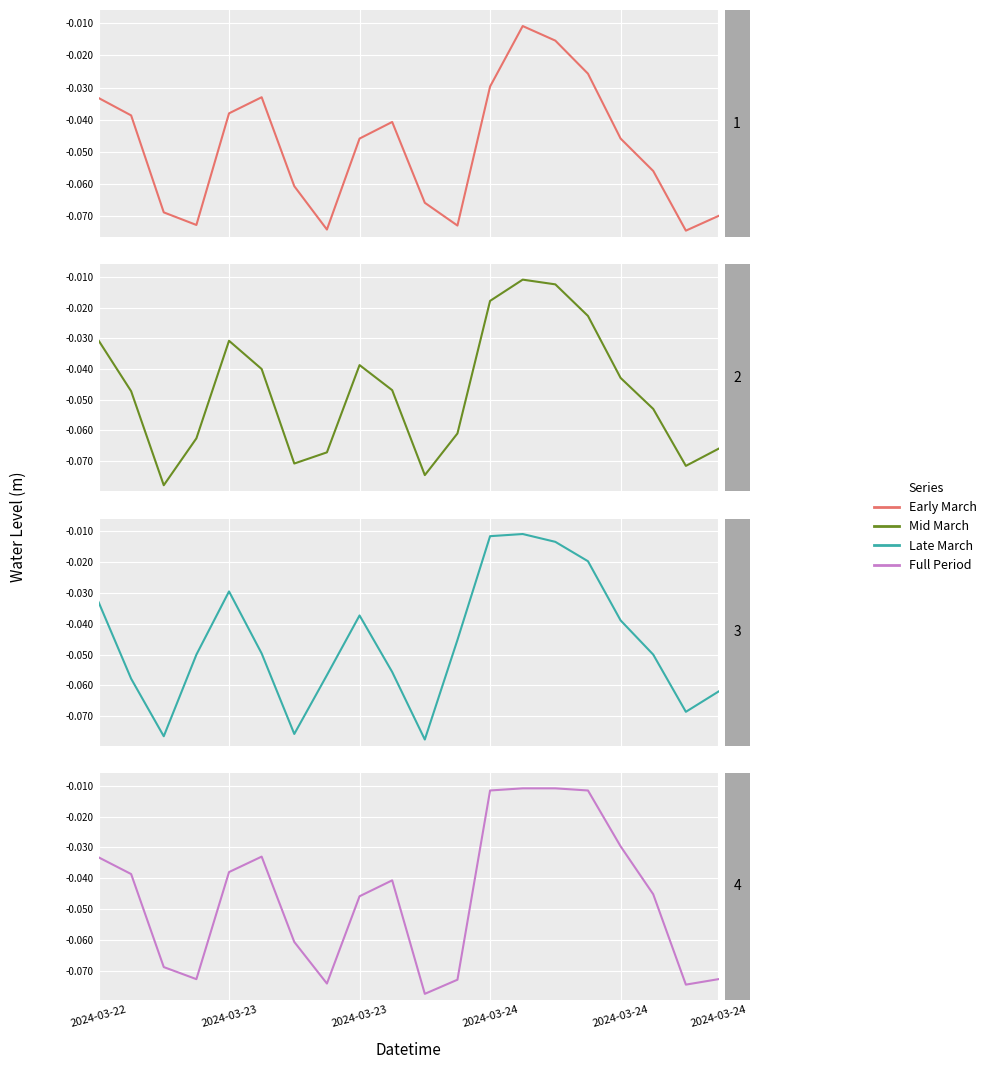

At which category is the sum across all series the highest?

13